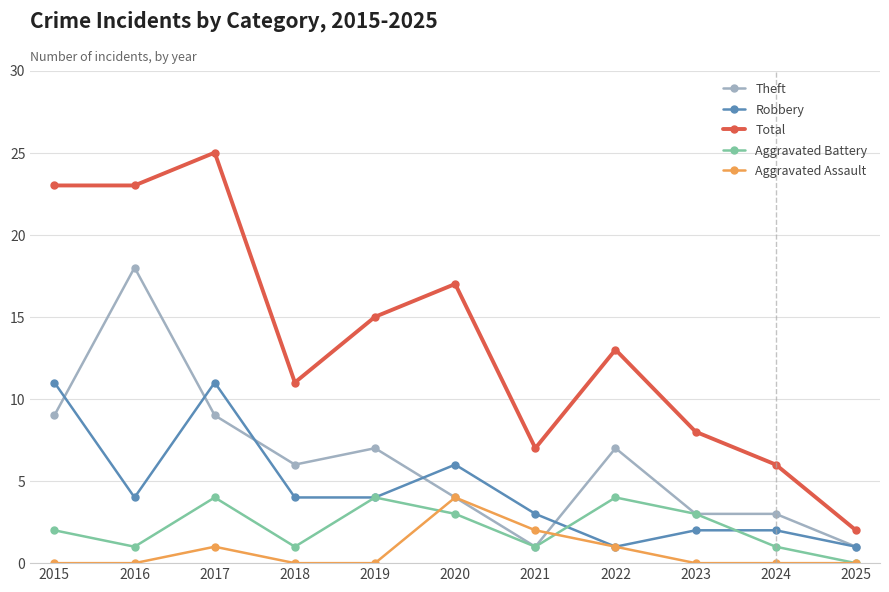

Does the chart have visible grid lines?

Yes